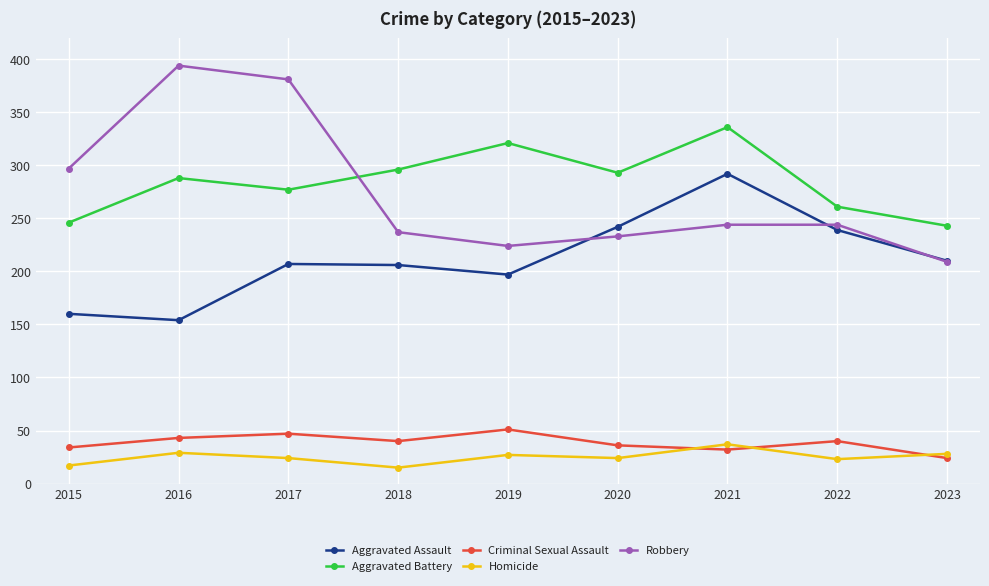

Is the value of Criminal Sexual Assault at 2021 greater than the value of Robbery at 2022?

No